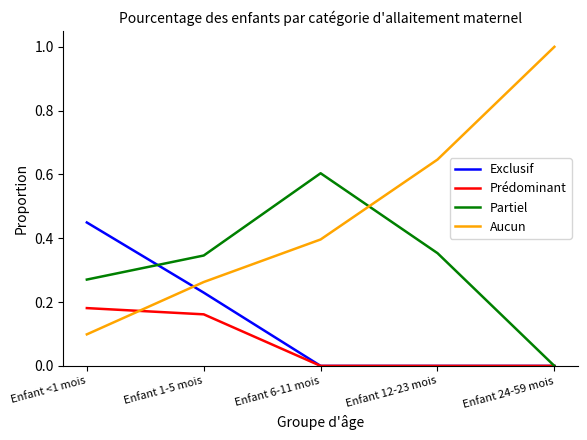

List the series in order of their peak value, highest first.

Aucun, Partiel, Exclusif, Prédominant